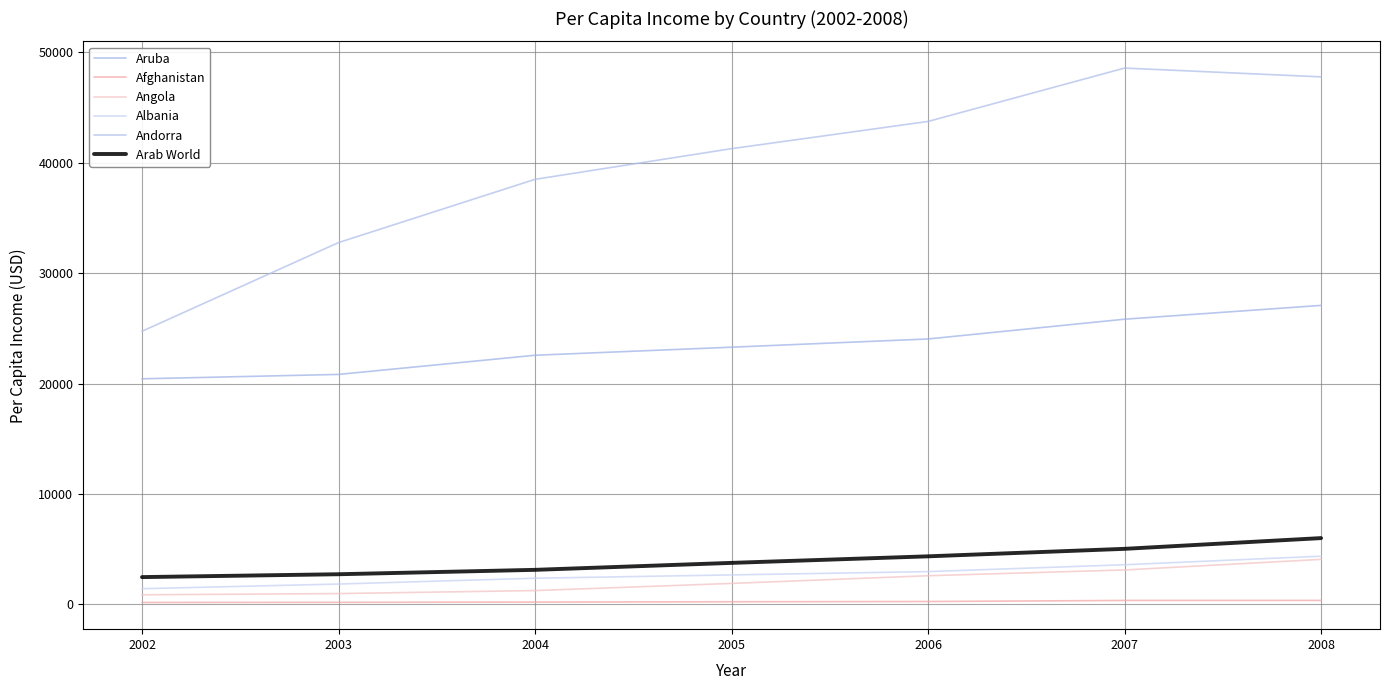

What is the sum of the Albania values at 2003 and 2008?

6216.7